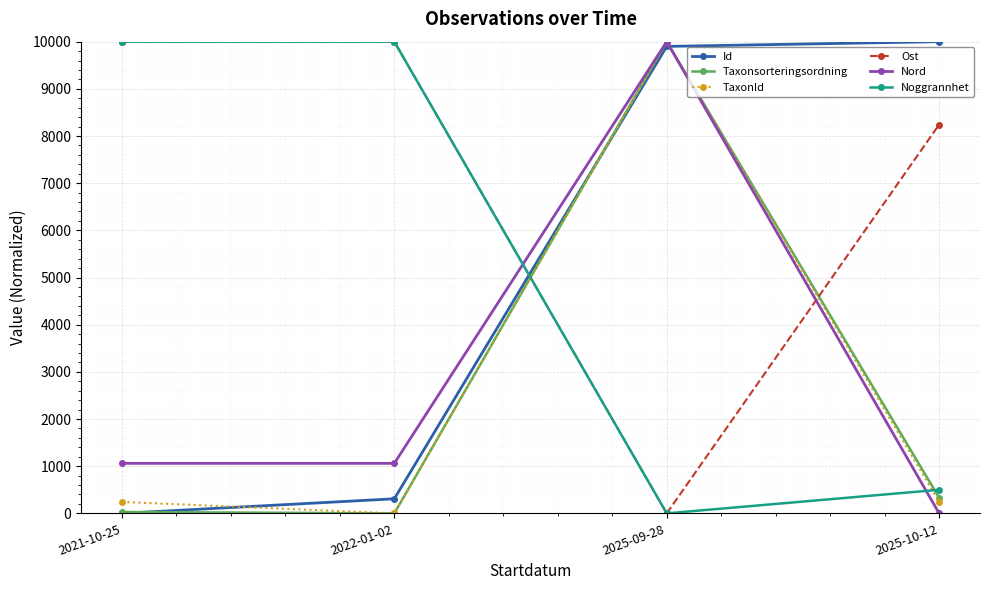

Is it true that Taxonsorteringsordning equals 10000.0 at 2025-09-28?

True